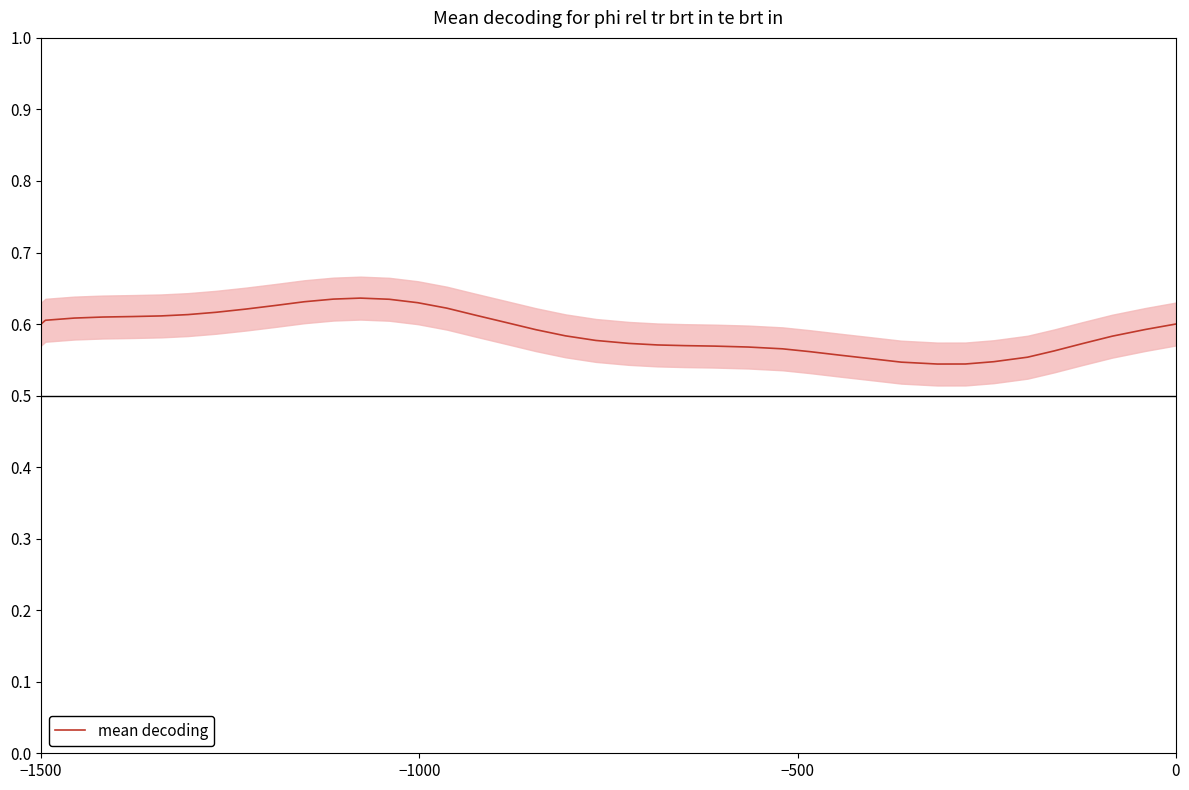

What is the average value?

0.6